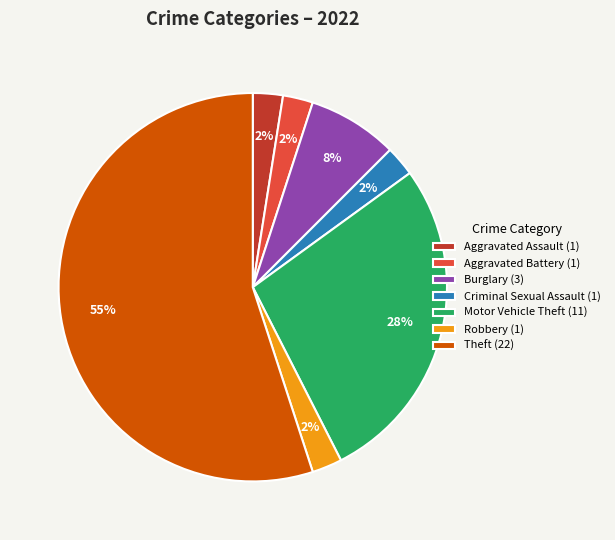

What is the ratio of the value at Aggravated Assault (1) to the value at Aggravated Battery (1)?

1.0